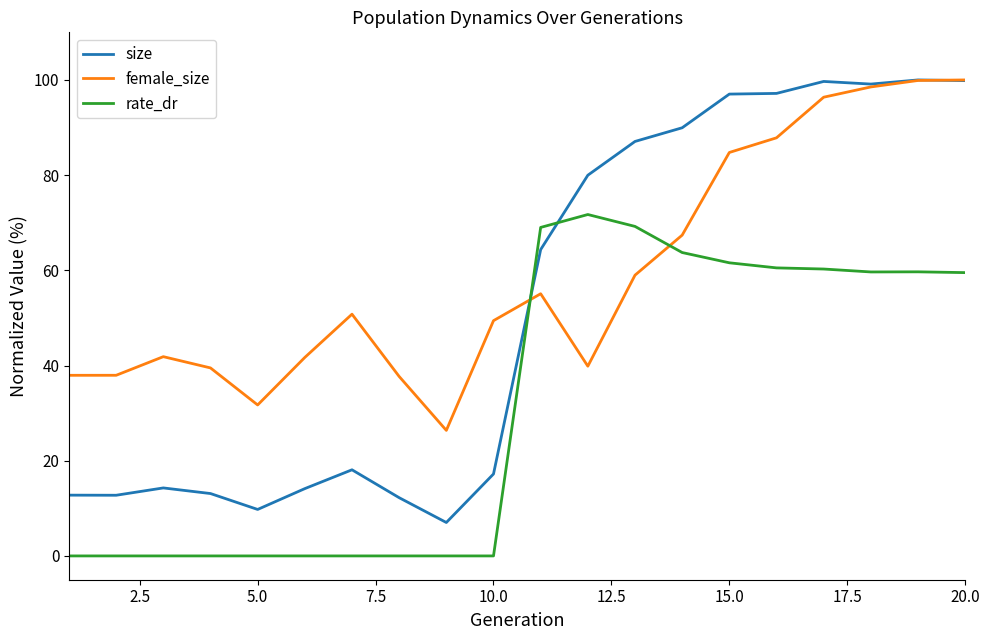

List the series in order of their overall mean, lowest first.

rate_dr, size, female_size